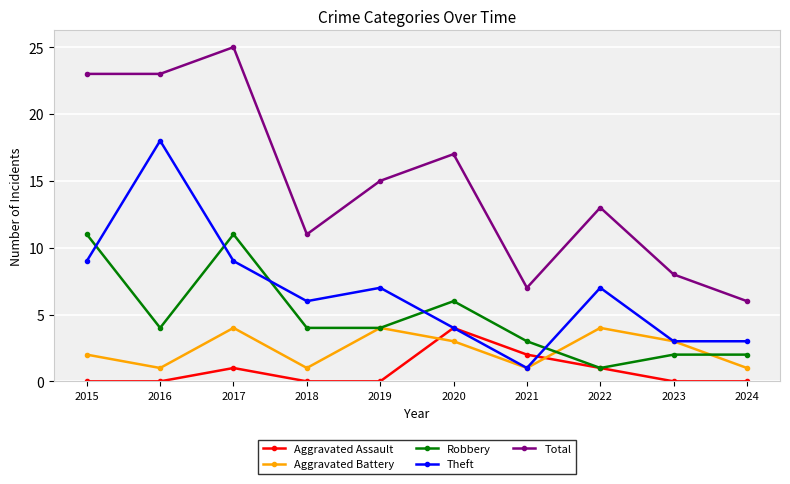

At which category does Theft reach its first local peak?

2016